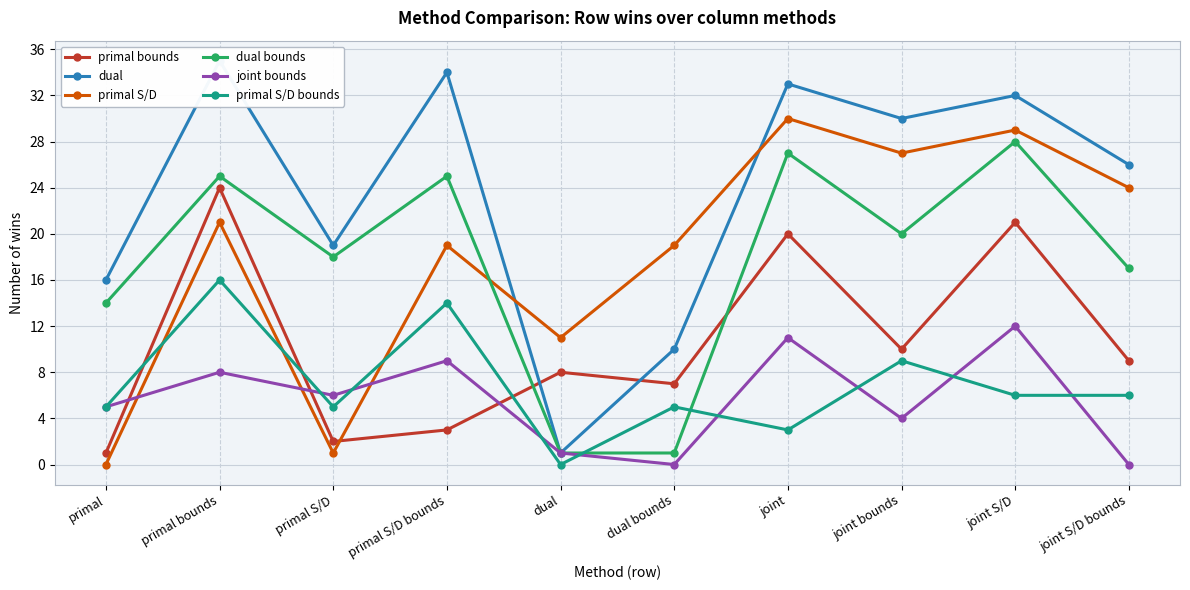

Does the chart display data point markers on the line(s)?

Yes